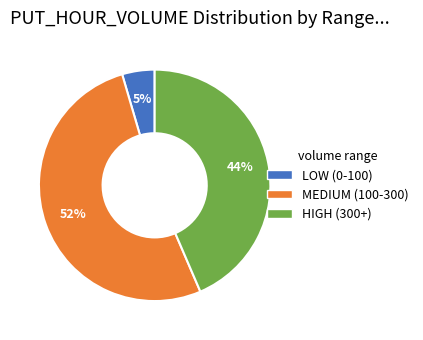

To the nearest percent, what portion does LOW (0-100) represent?

5%